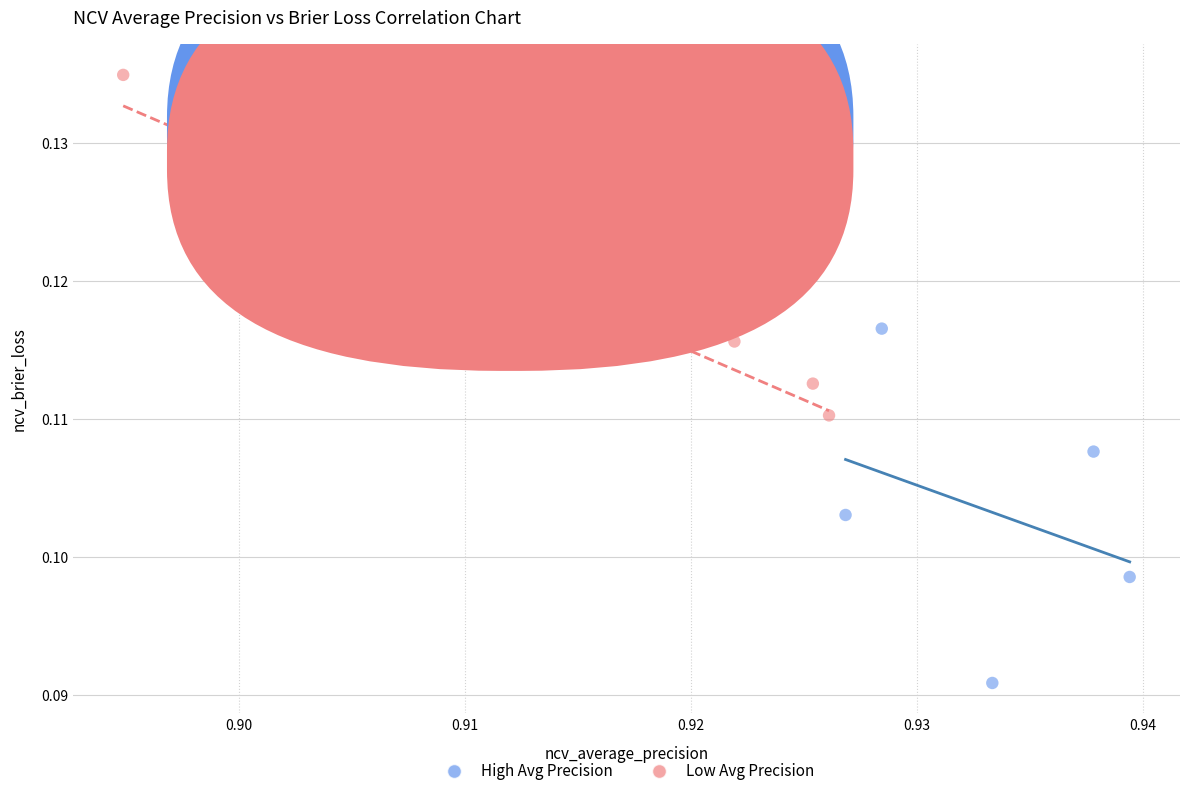

Which series reaches the maximum Y coordinate?

Low Avg Precision